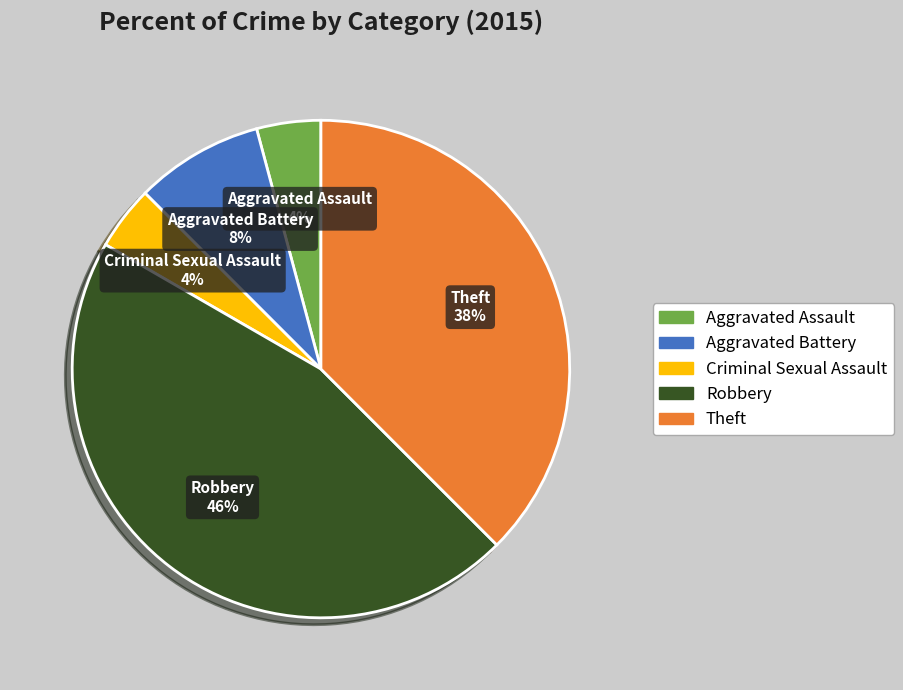

True or false: Aggravated Battery accounts for 3% of the total.

False